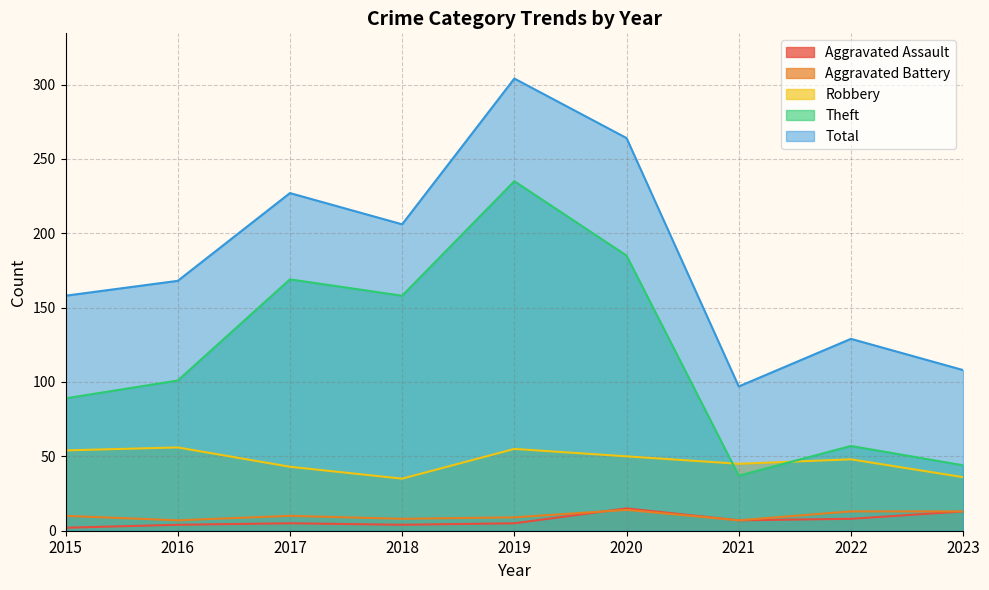

What is the sum of the Total values at 2020 and 2018?

470